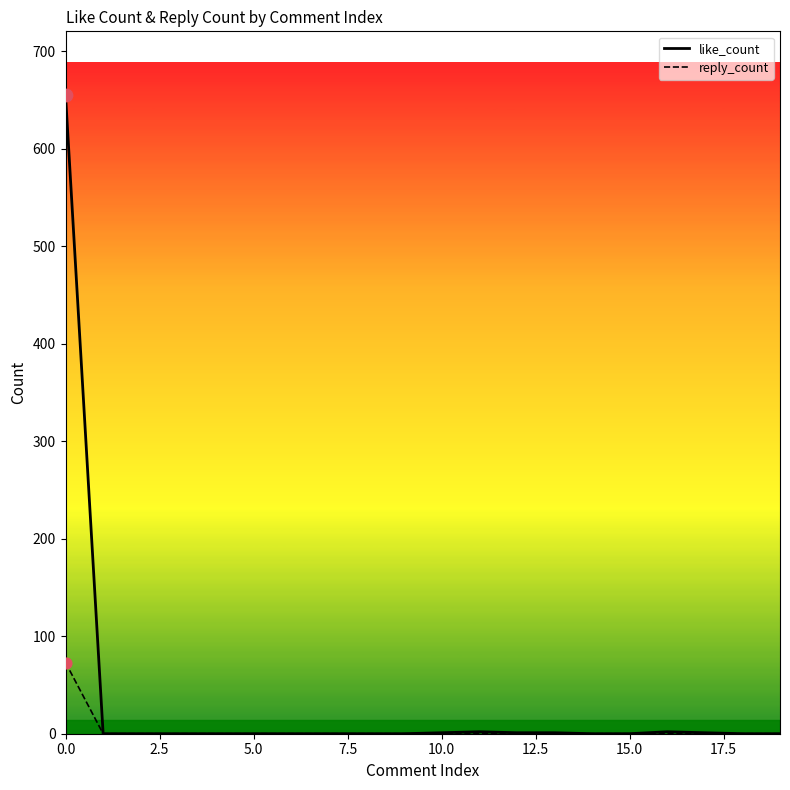

Which series has the widest spread of Y values?

like_count